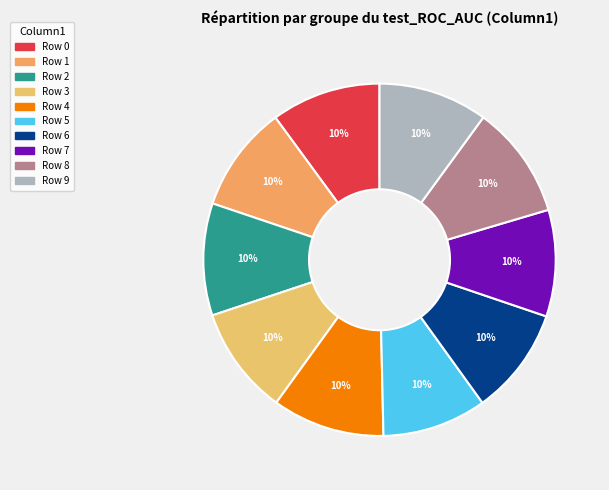

How many segments does this pie chart have?

10